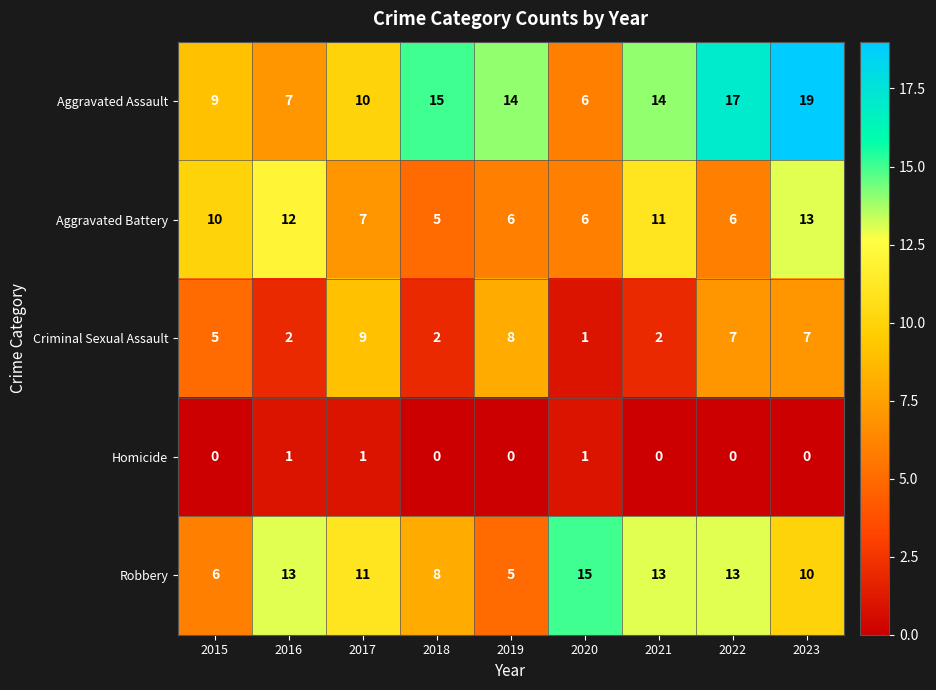

Which series has the largest total across all categories?

Aggravated Assault